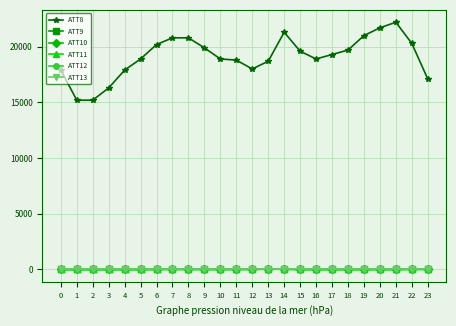

What is the greatest value displayed?

22200.0